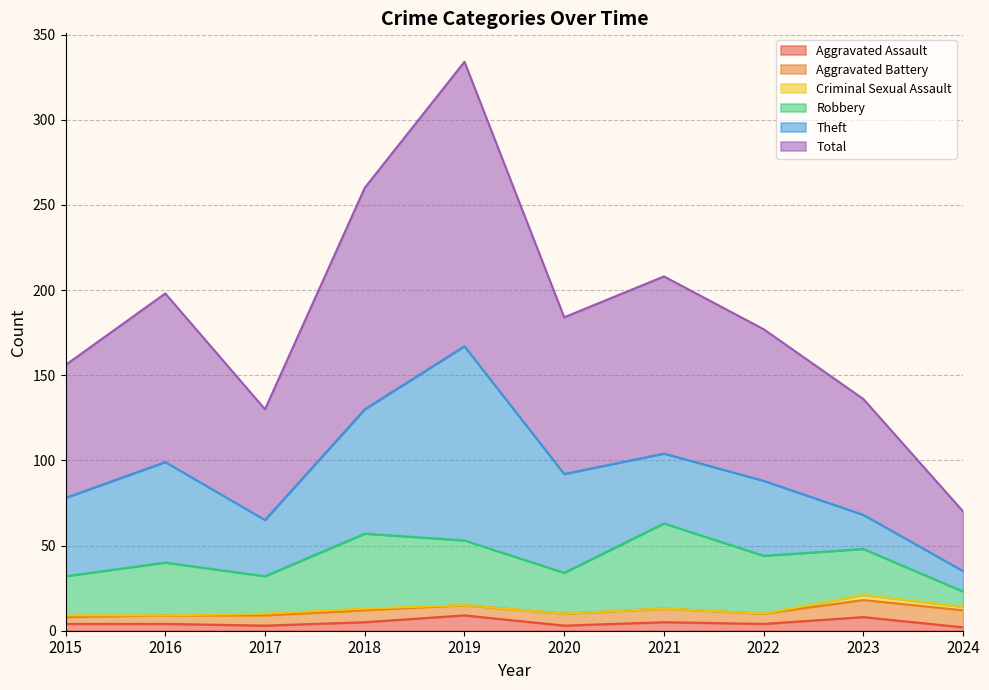

How many series are shown in this chart?

6